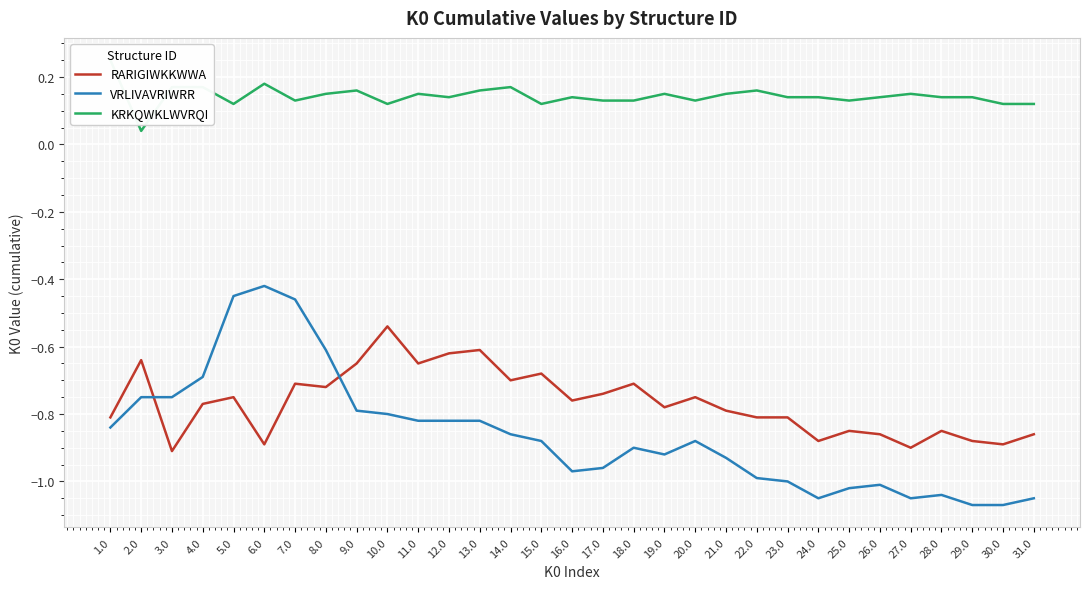

Reading left to right, what are all the values shown in this chart?

RARIGIWKKWWA: -0.8	-0.6	-0.9	-0.8	-0.8	-0.9	-0.7	-0.7	-0.6	-0.5	-0.6	-0.6	-0.6	-0.7	-0.7	-0.8	-0.7	-0.7	-0.8	-0.7	-0.8	-0.8	-0.8	-0.9	-0.8	-0.9	-0.9	-0.8	-0.9	-0.9	-0.9
VRLIVAVRIWRR: -0.8	-0.8	-0.8	-0.7	-0.4	-0.4	-0.5	-0.6	-0.8	-0.8	-0.8	-0.8	-0.8	-0.9	-0.9	-1.0	-1.0	-0.9	-0.9	-0.9	-0.9	-1.0	-1.0	-1.1	-1.0	-1.0	-1.1	-1.0	-1.1	-1.1	-1.1
KRKQWKLWVRQI: 0.2	0.0	0.2	0.2	0.1	0.2	0.1	0.1	0.2	0.1	0.1	0.1	0.2	0.2	0.1	0.1	0.1	0.1	0.1	0.1	0.1	0.2	0.1	0.1	0.1	0.1	0.1	0.1	0.1	0.1	0.1